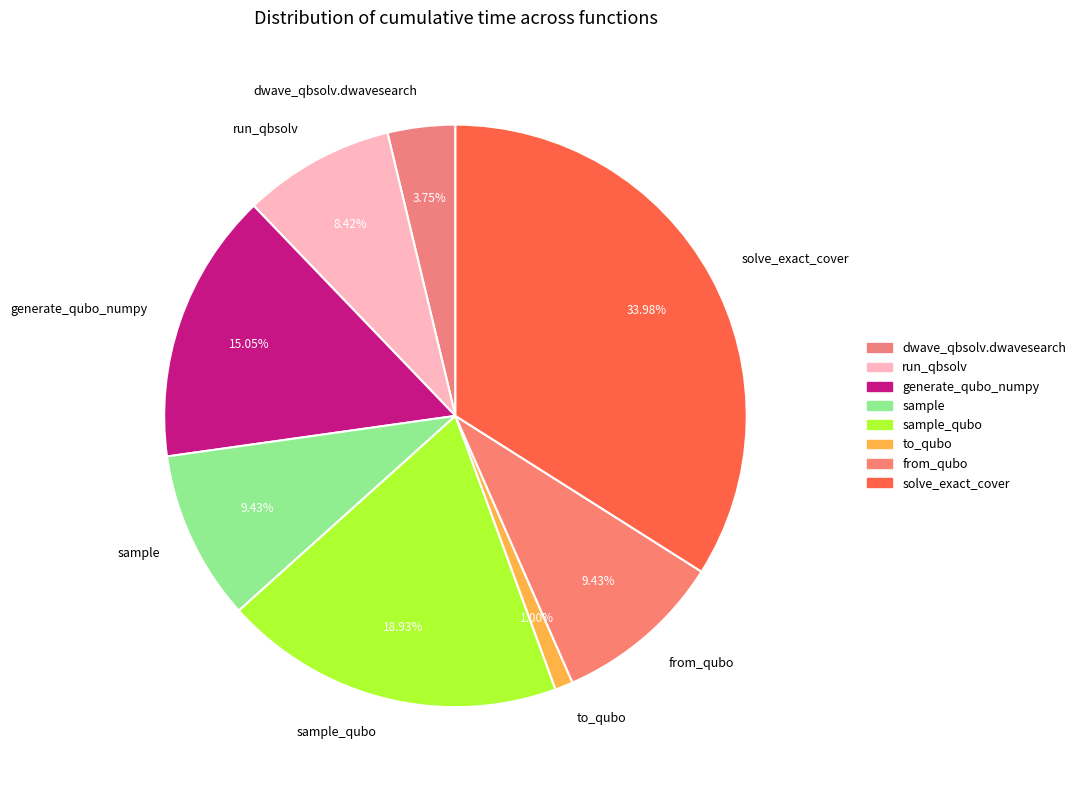

Combined, do sample_qubo and from_qubo account for over 50%?

No